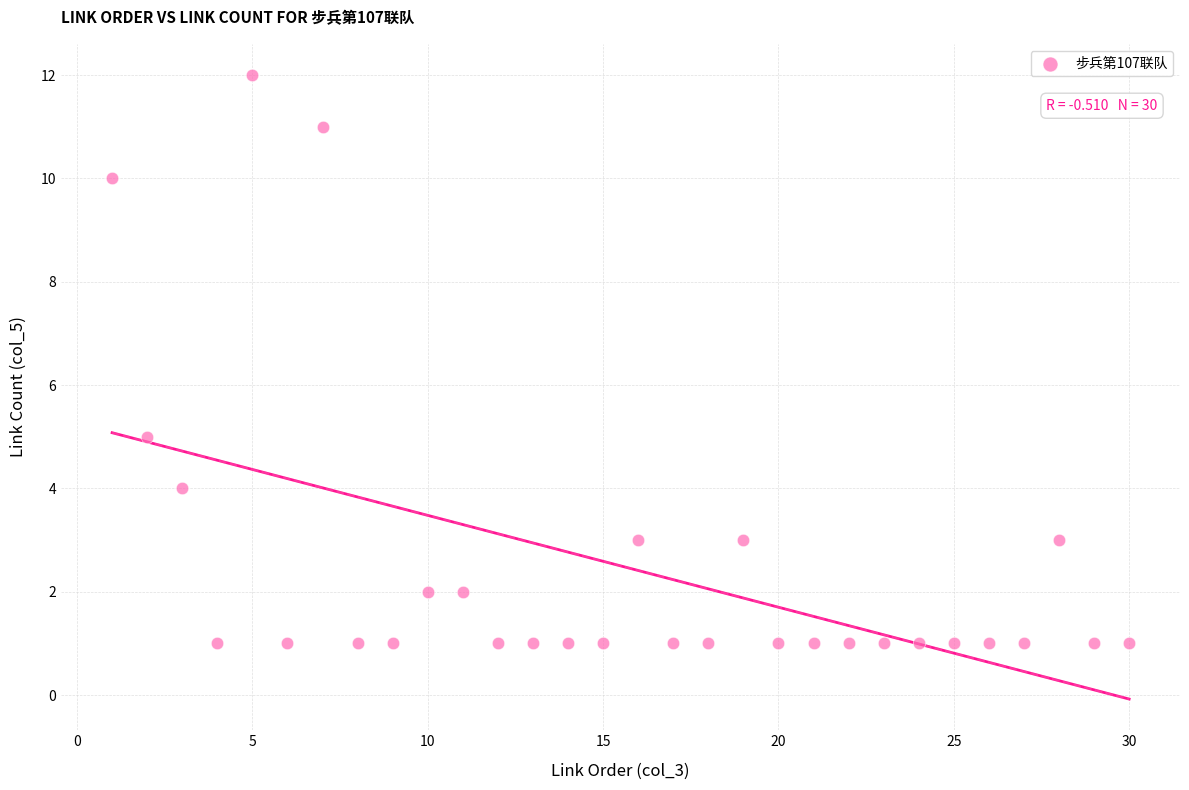

What Y value in the scatter plot is closest to 6?

5